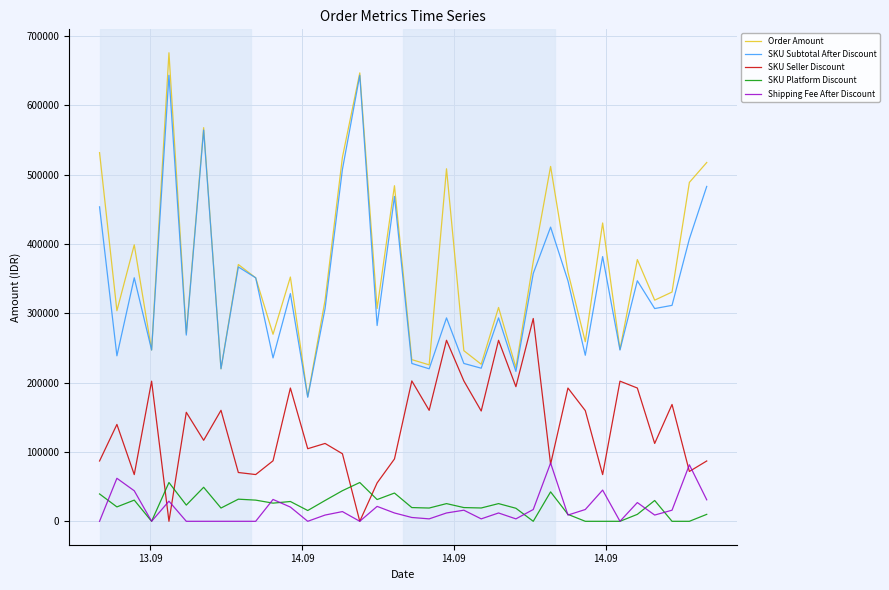

True or false: SKU Seller Discount and SKU Subtotal After Discount intersect in this chart.

False